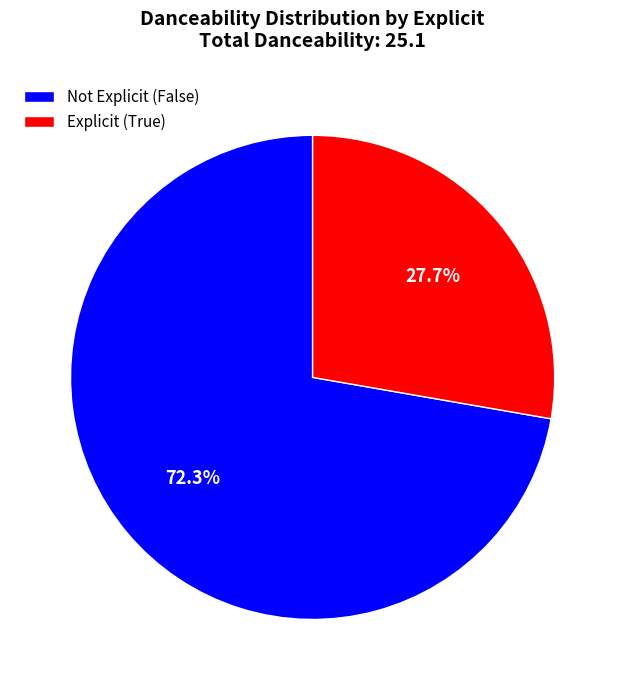

Which has a higher value, Explicit (True) or Not Explicit (False)?

Not Explicit (False)